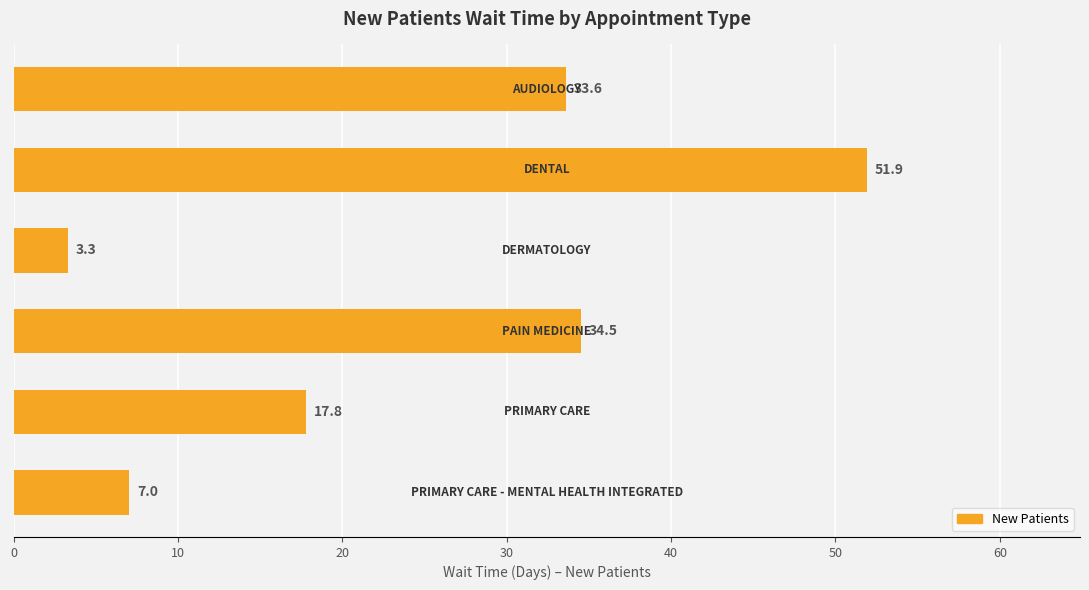

What is the value of the 1st bar from the top?

33.6